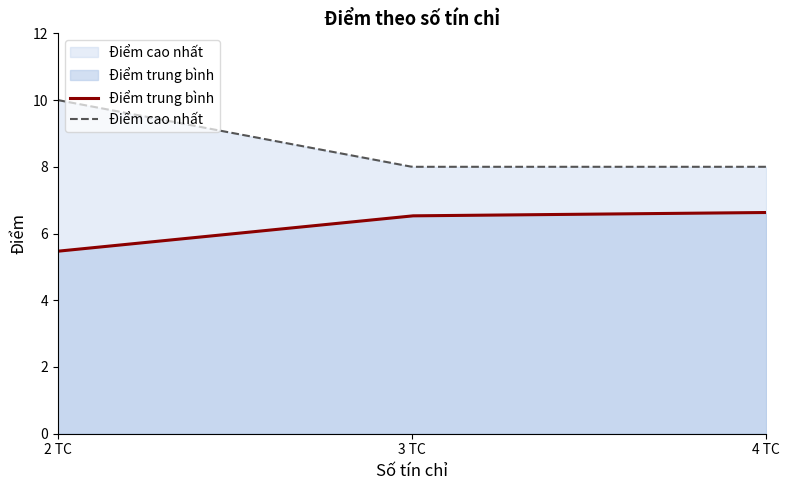

Rank the categories by Điểm cao nhất value from highest to lowest.

2 TC, 3 TC, 4 TC